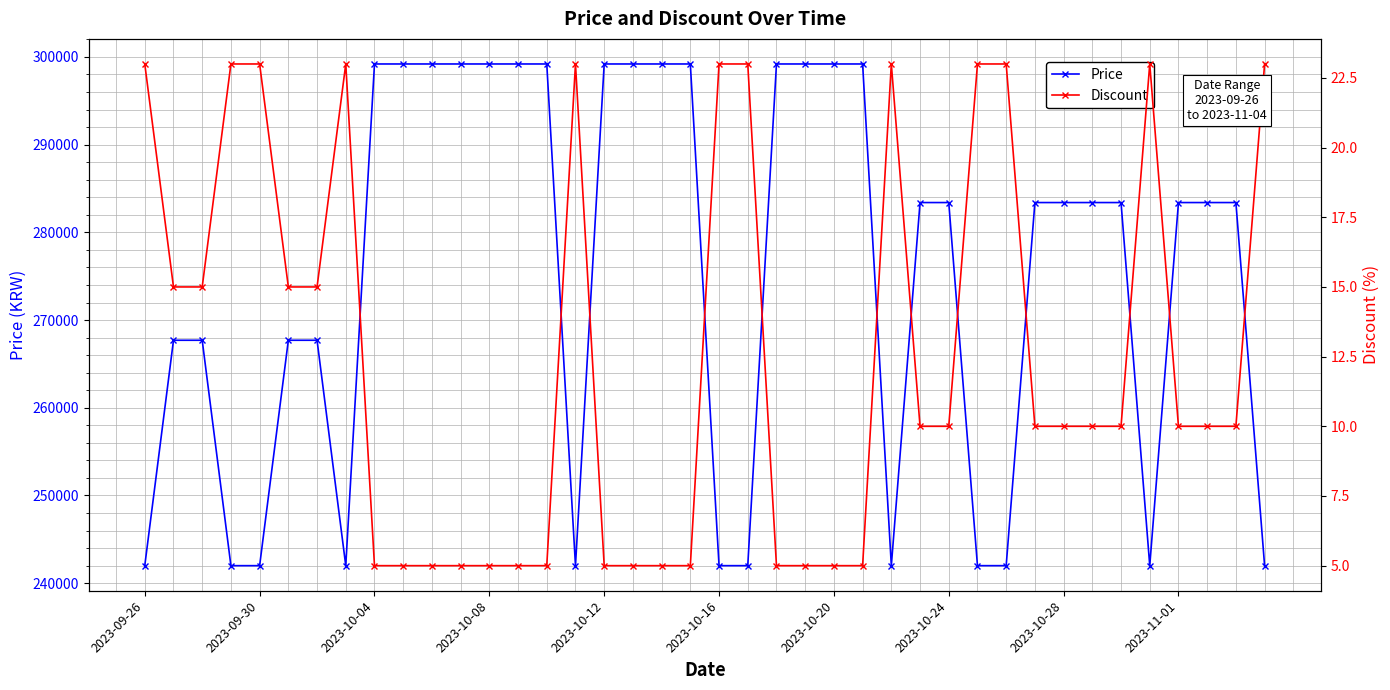

What is the maximum value for Price?

299200